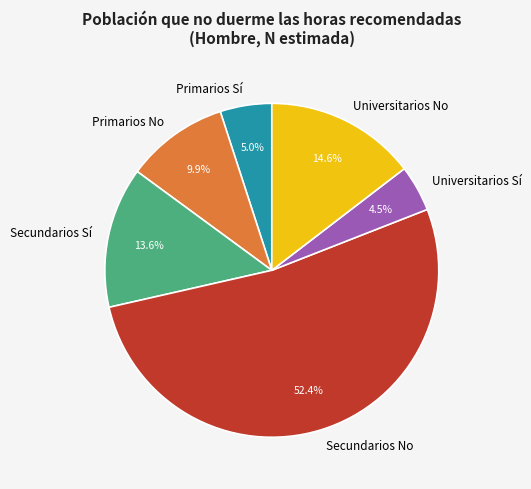

Which has a higher value, Primarios Sí or Universitarios No?

Universitarios No